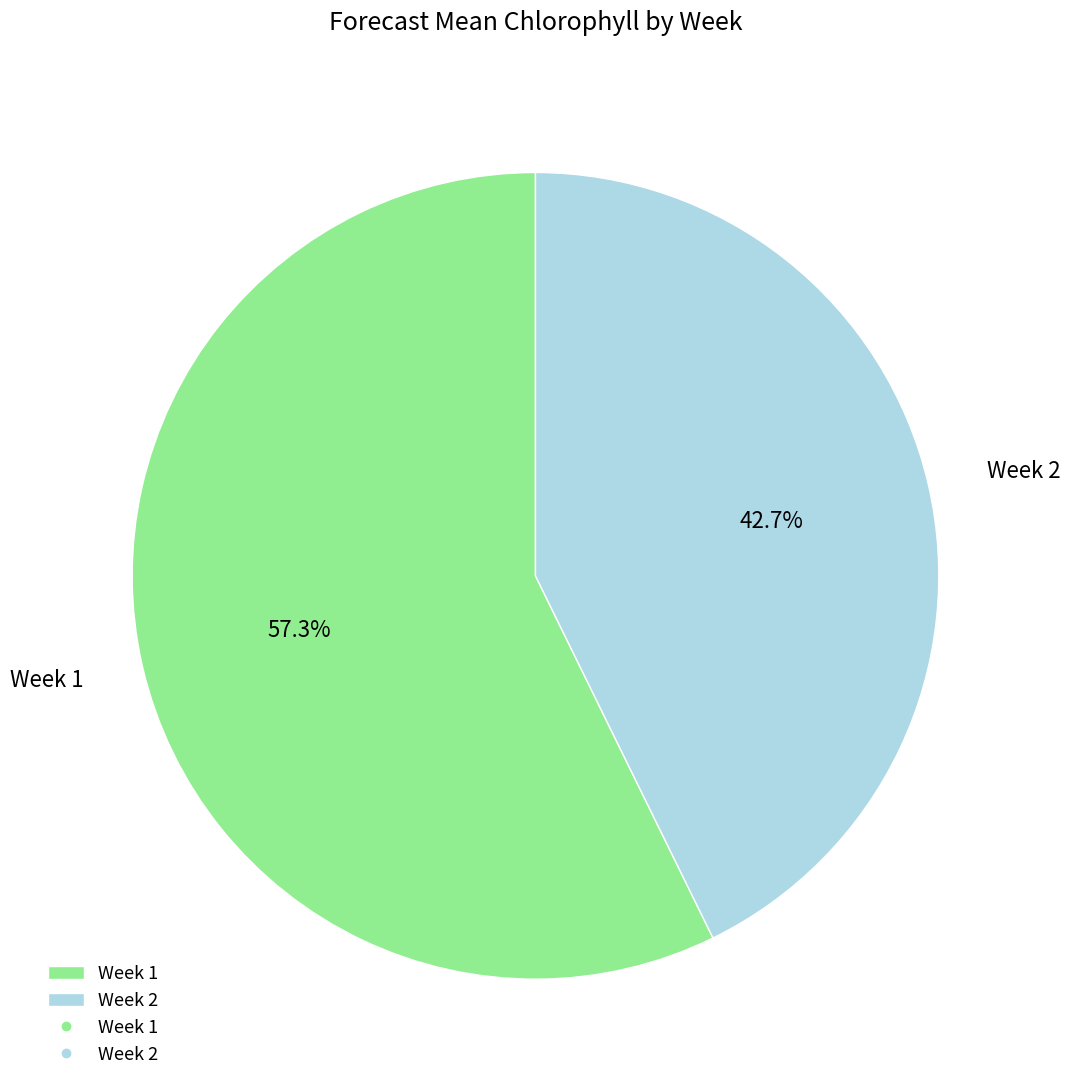

How many segments does this pie chart have?

2